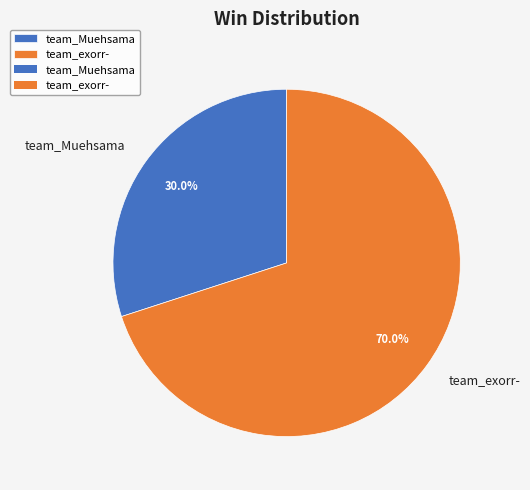

To the nearest percent, what is the average slice percentage?

50%